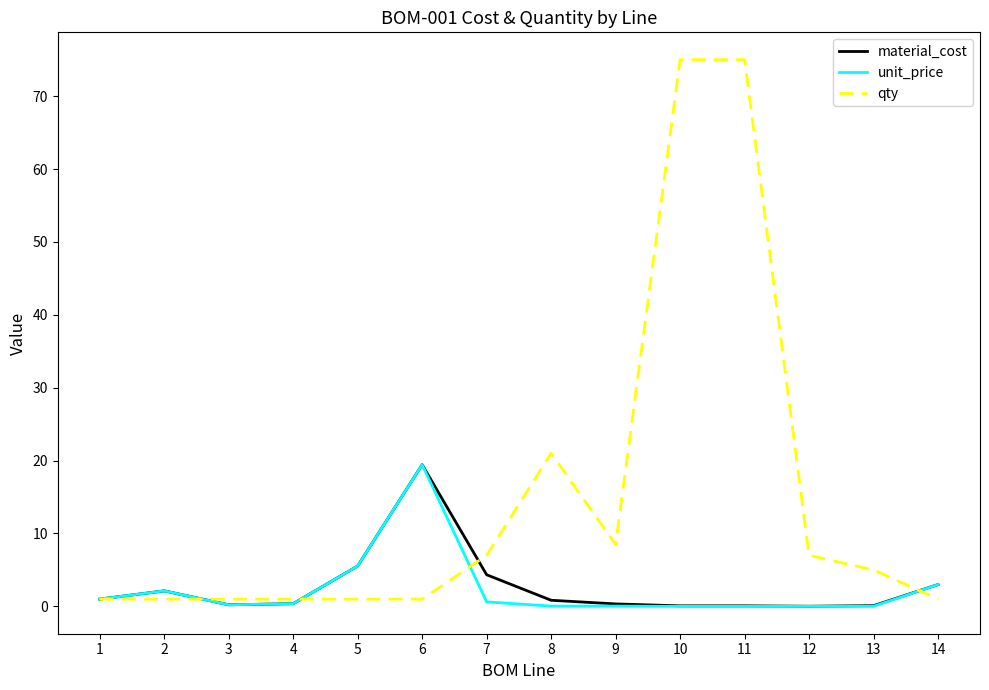

What is the maximum value for unit_price?

19.4